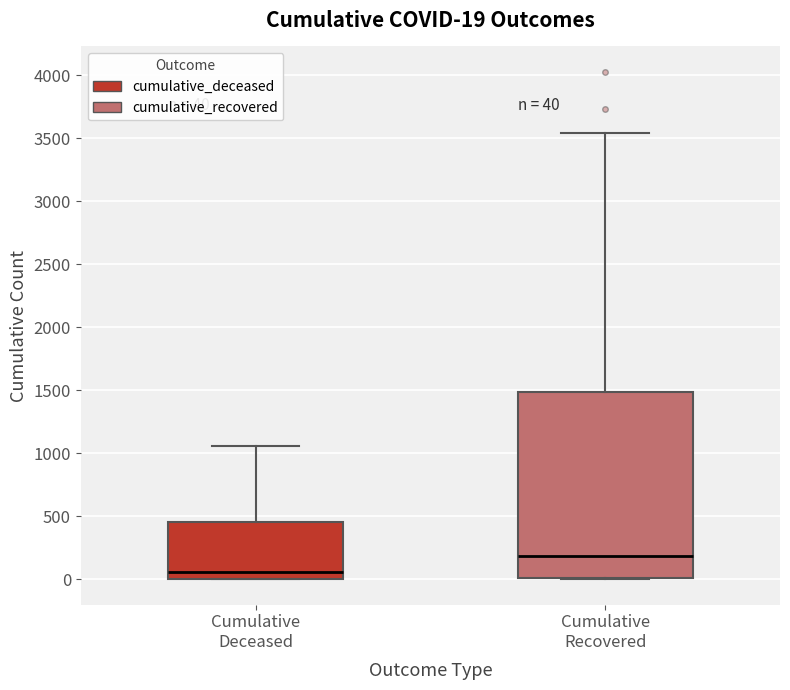

Which box has the highest median line?

Cumulative Recovered